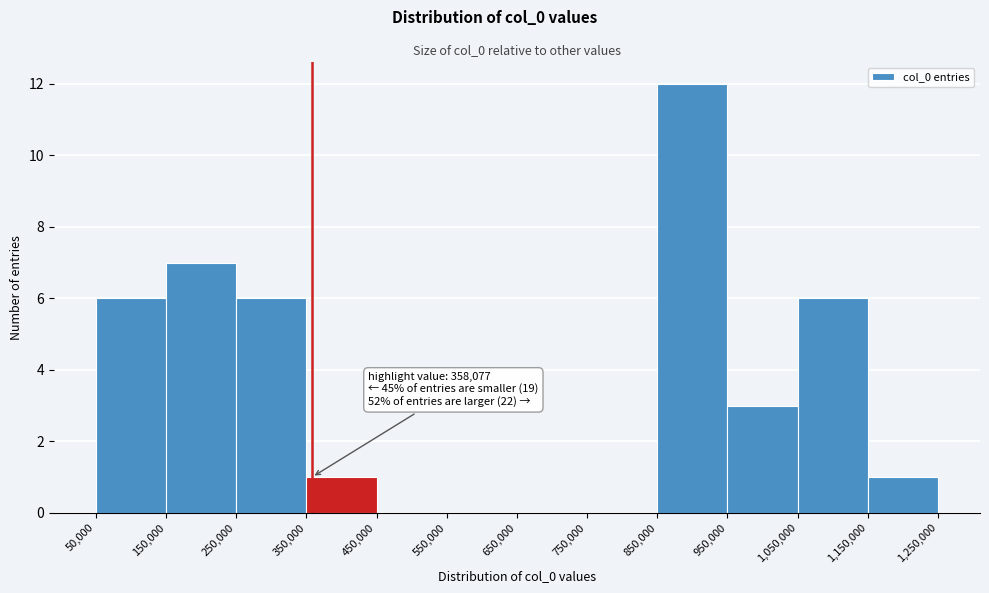

Which range on the x-axis has the tallest bar?

850,000 to 950,000